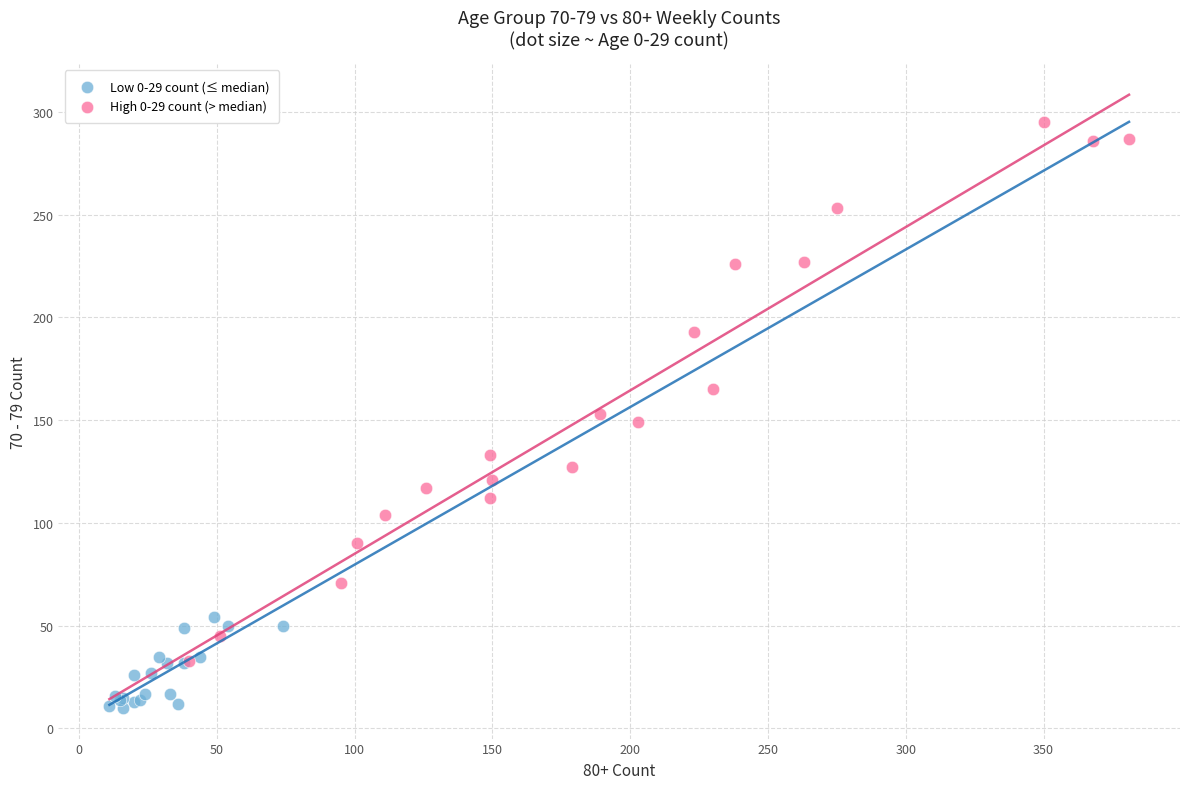

Which series reaches the minimum Y coordinate?

Low 0-29 count (≤ median)